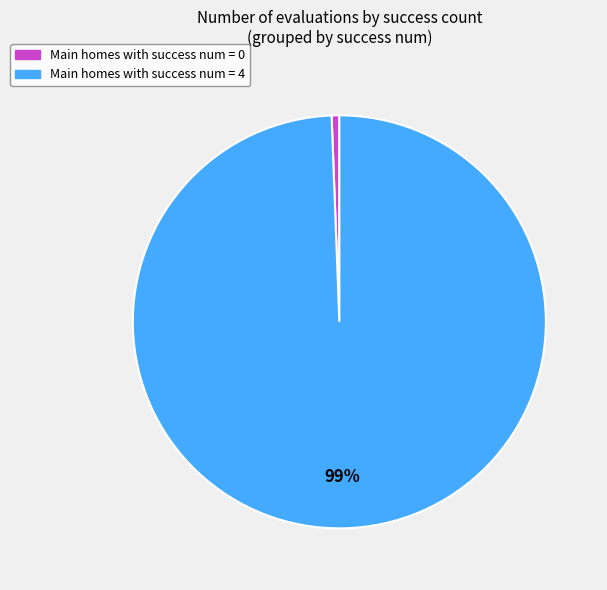

Is there a majority slice in this chart?

Yes